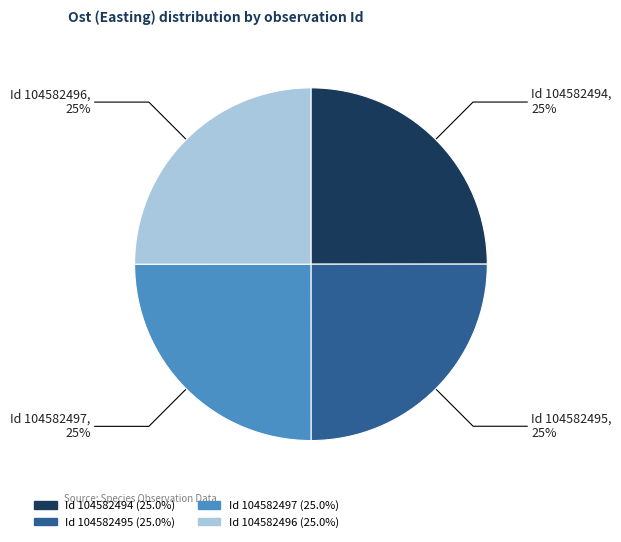

To the nearest percent, what is the average slice percentage?

25%